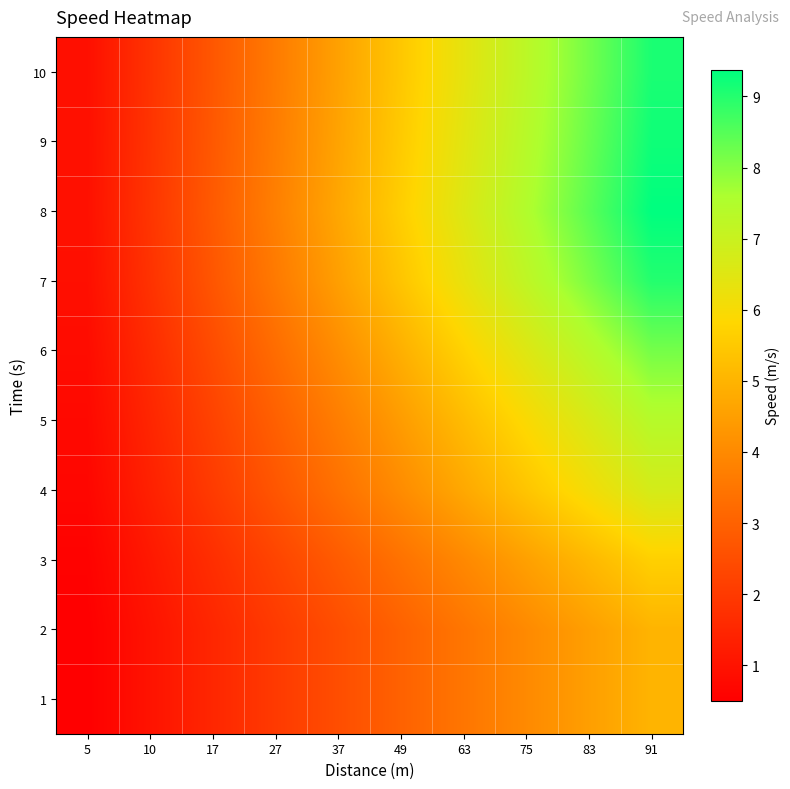

At 17, list the series in order from smallest to largest.

1, 2, 3, 4, 5, 6, 7, 10, 9, 8